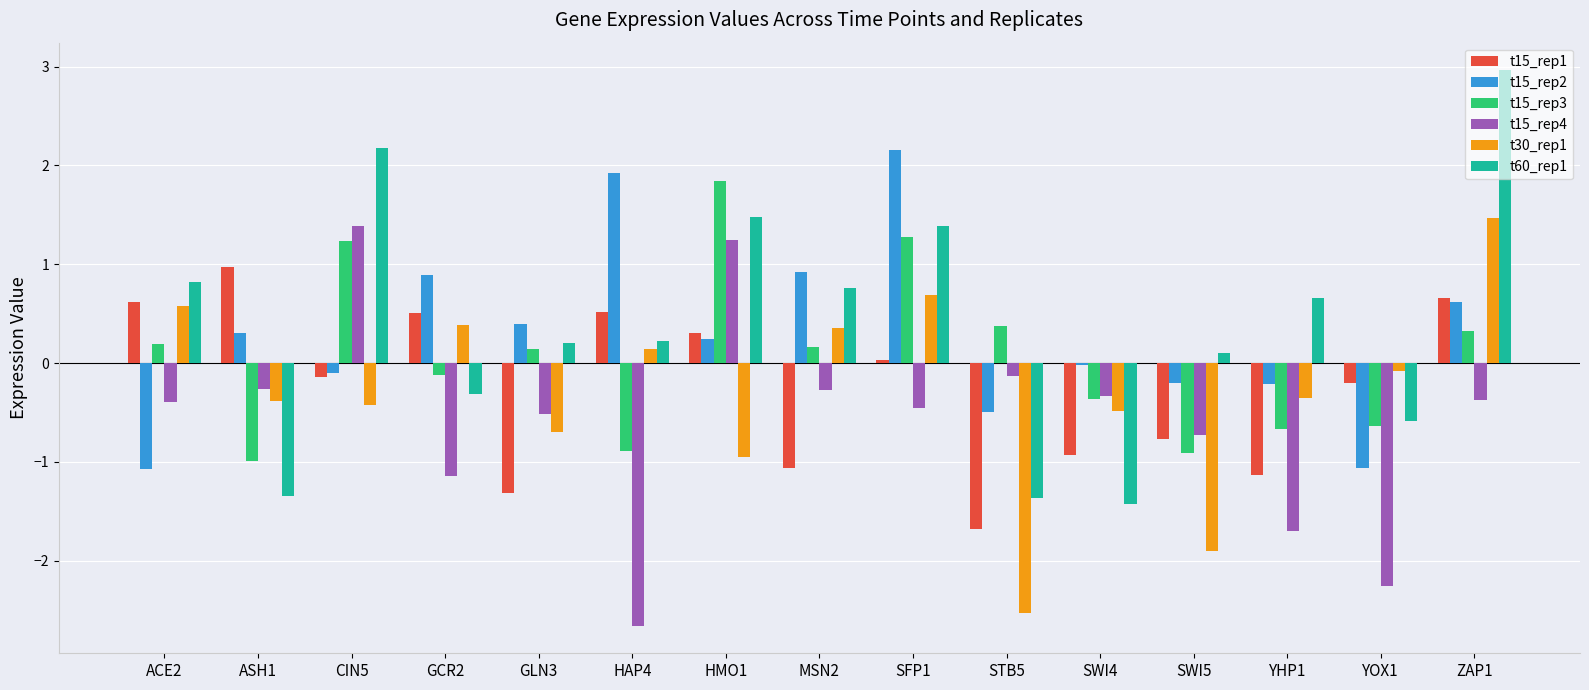

How many values in the t60_rep1 series are below 0?

5